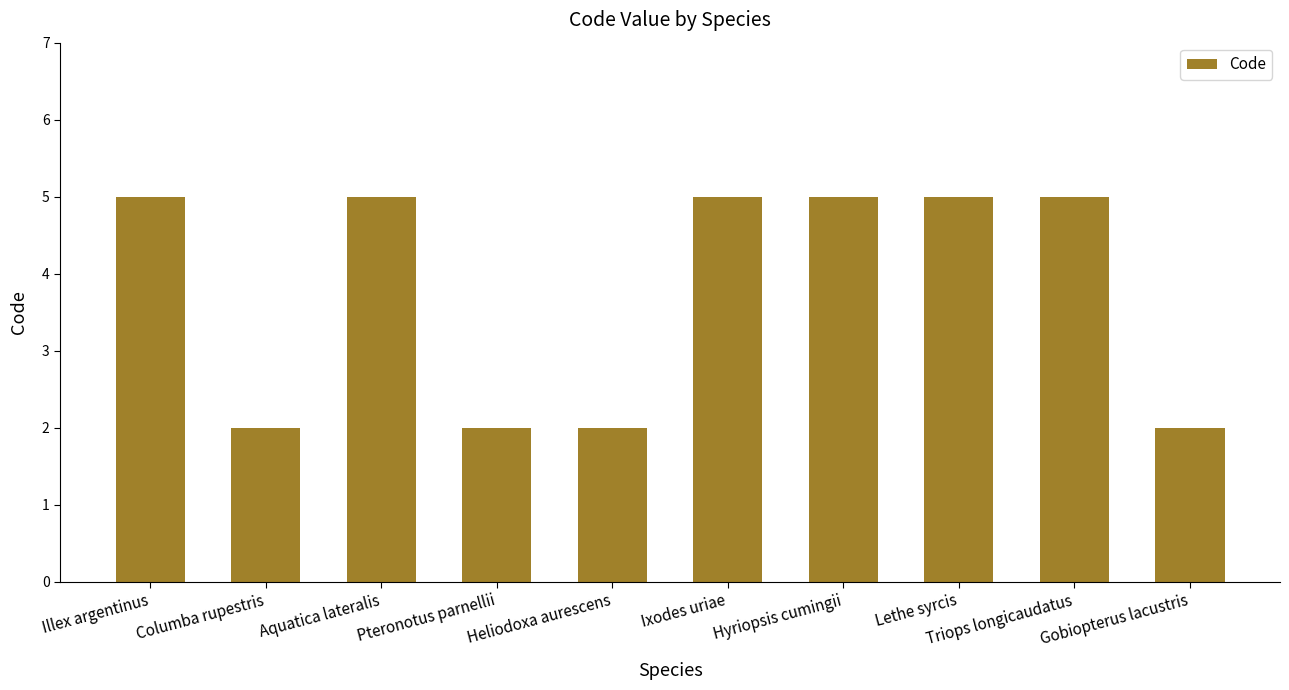

What is the average value?

4